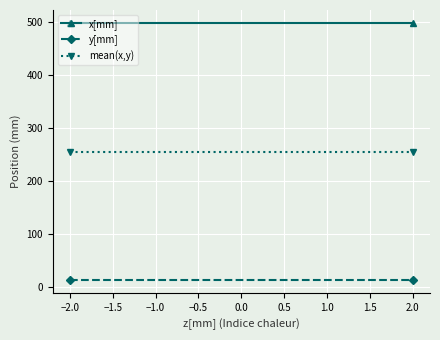

List the series in order of their overall mean, lowest first.

y[mm], mean(x,y), x[mm]